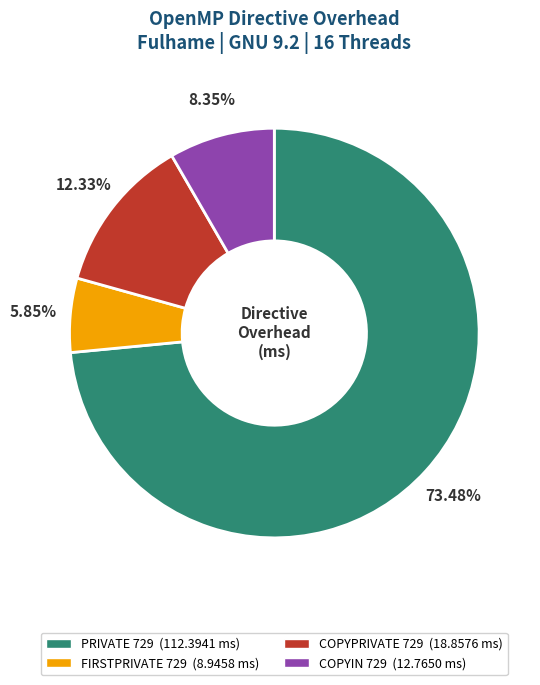

To the nearest percent, what is the combined percentage of FIRSTPRIVATE 729 and COPYPRIVATE 729?

18%